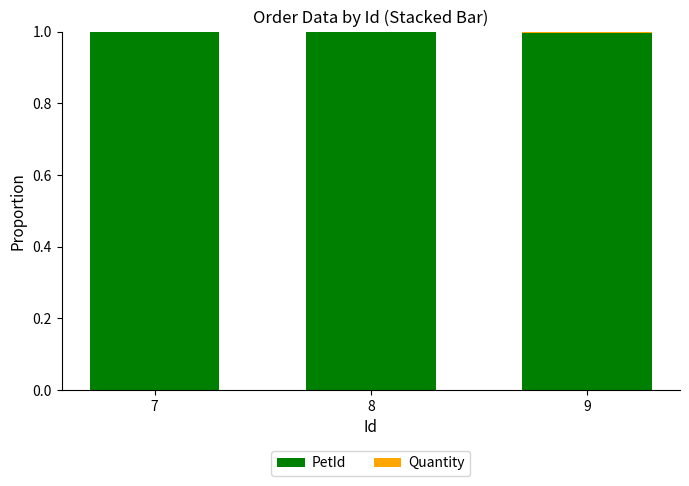

Are the bars grouped side by side (vs. stacked)?

No